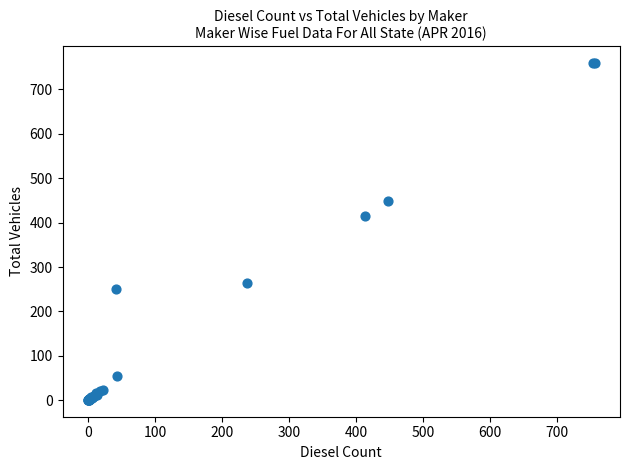

What Y value in the scatter plot is closest to 380?

414